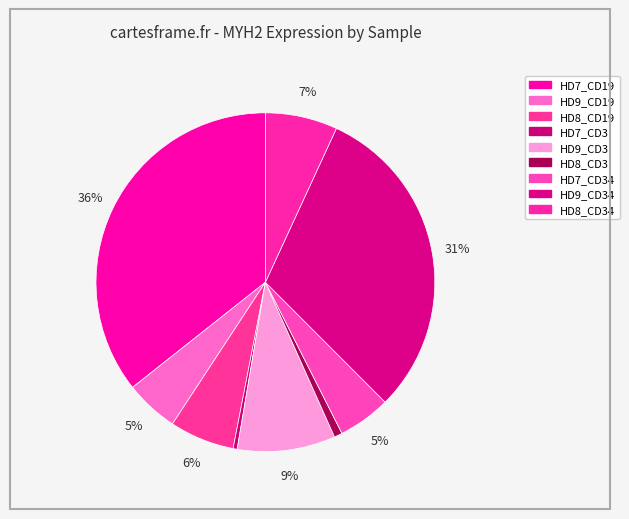

Which category has the smallest portion of the pie?

HD7_CD3